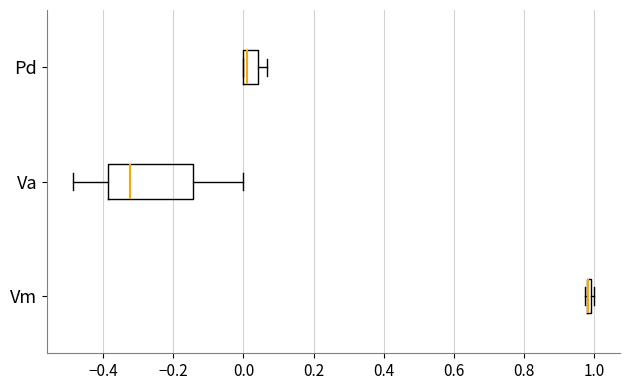

Where does the median line of the box for Va sit on the x-axis? The values are not printed on the chart, so give them approximately, as read against the axis.

-0.32